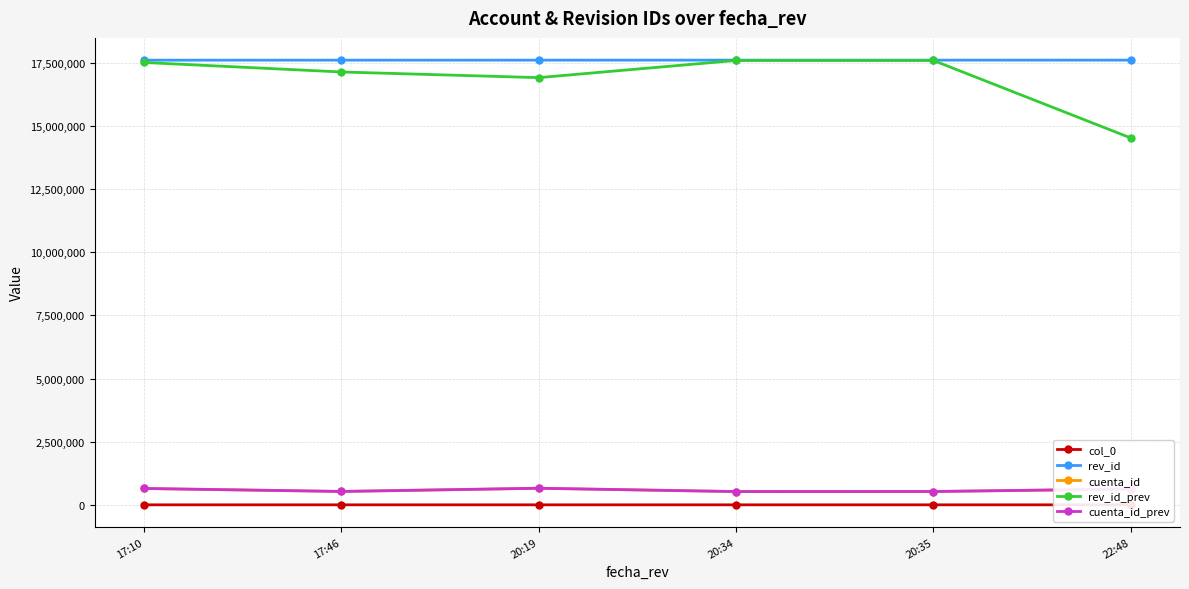

What is the sum of all col_0 values?

15